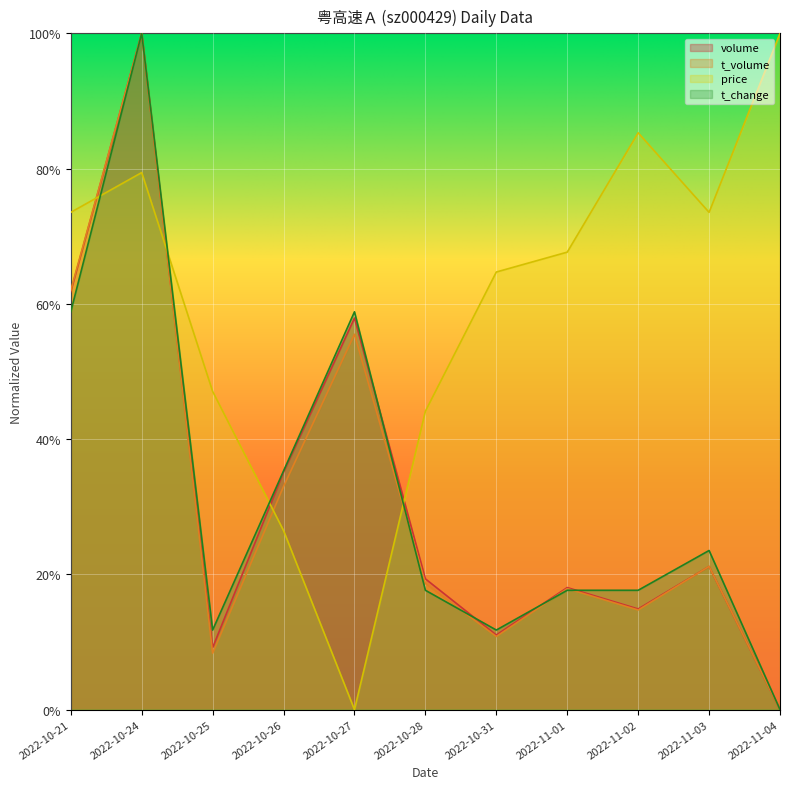

Between 2022-11-01 and 2022-11-03, which series saw the biggest shift?

price